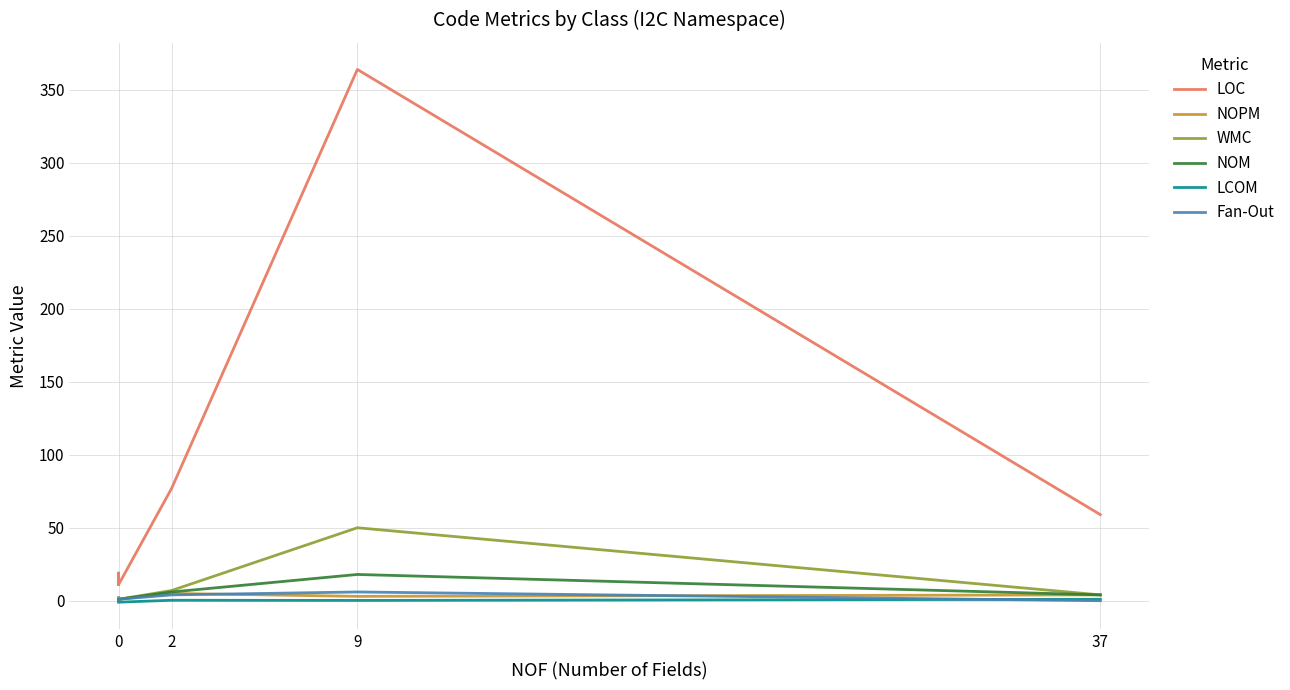

Is it true that NOM equals 1.6 at 0?

False